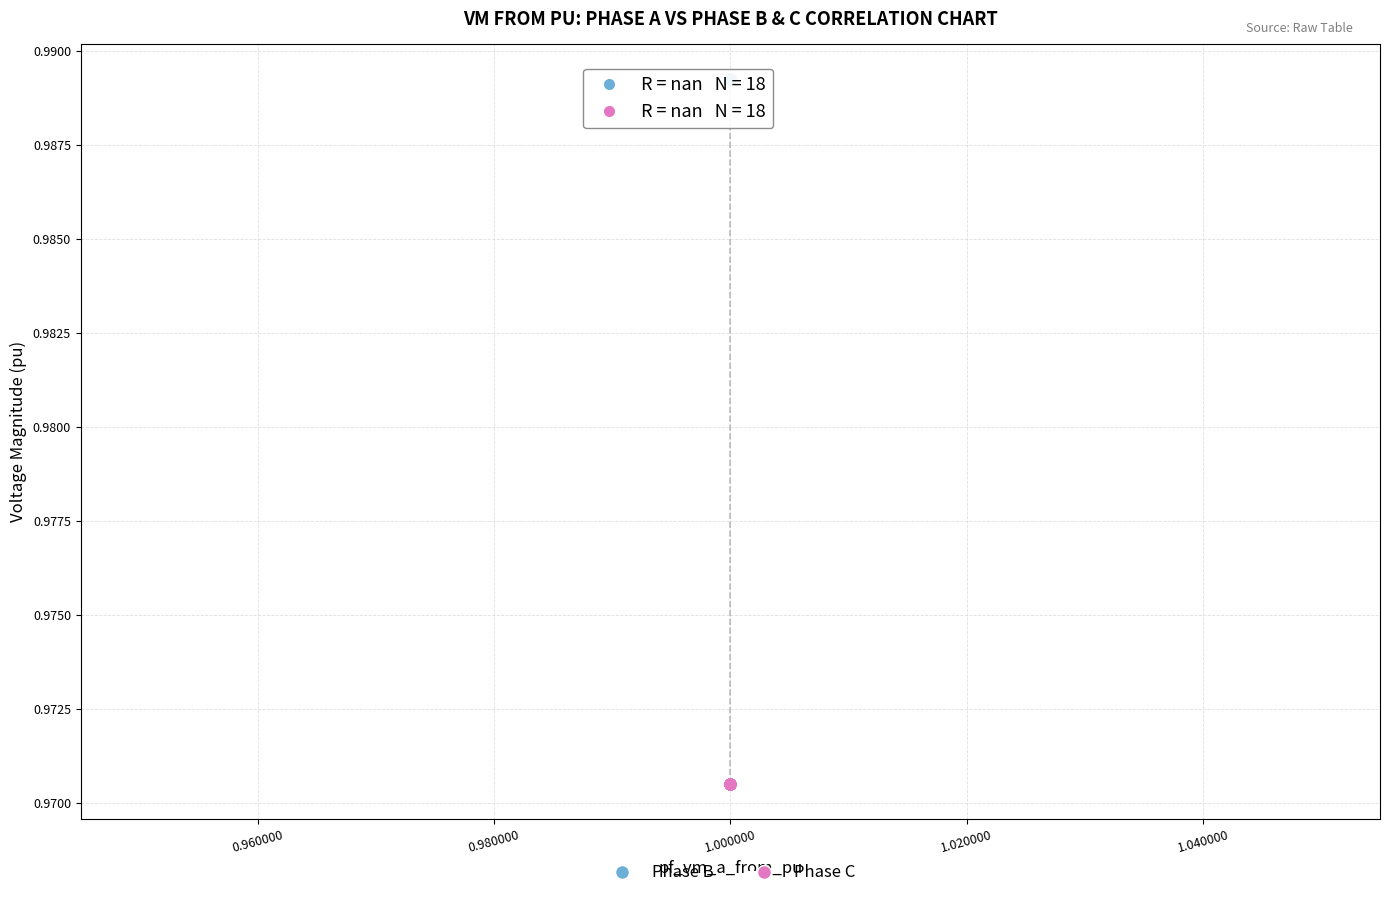

Which series contains the lowest Y value?

Phase C